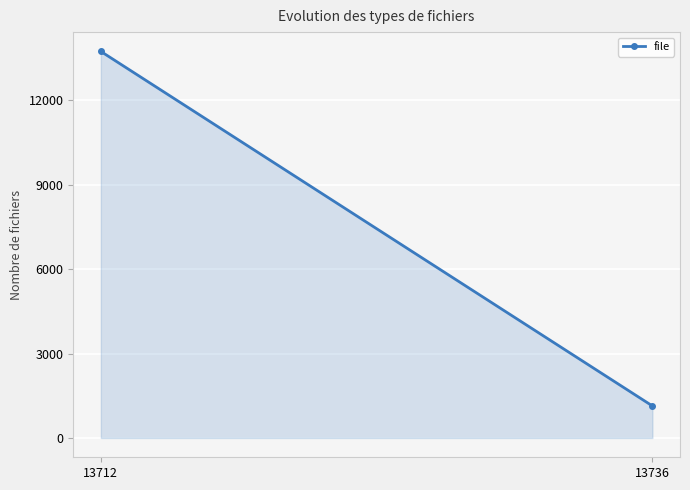

Rank the categories by value from lowest to highest.

13736, 13712